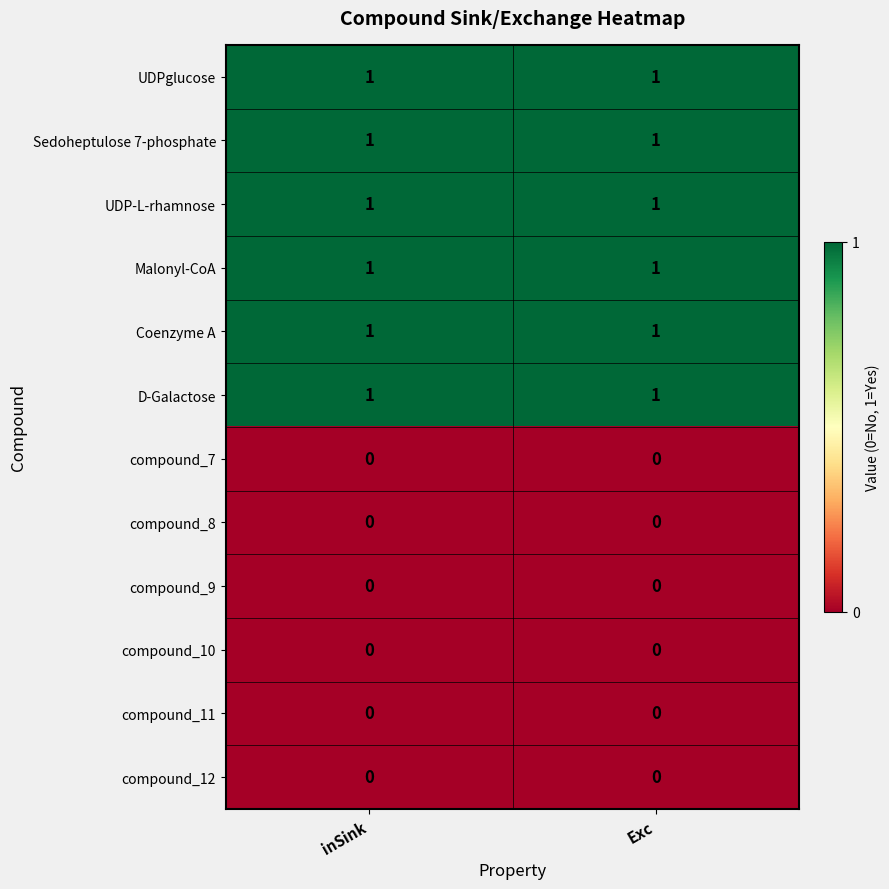

What is the spread (max minus min) of values at inSink?

1